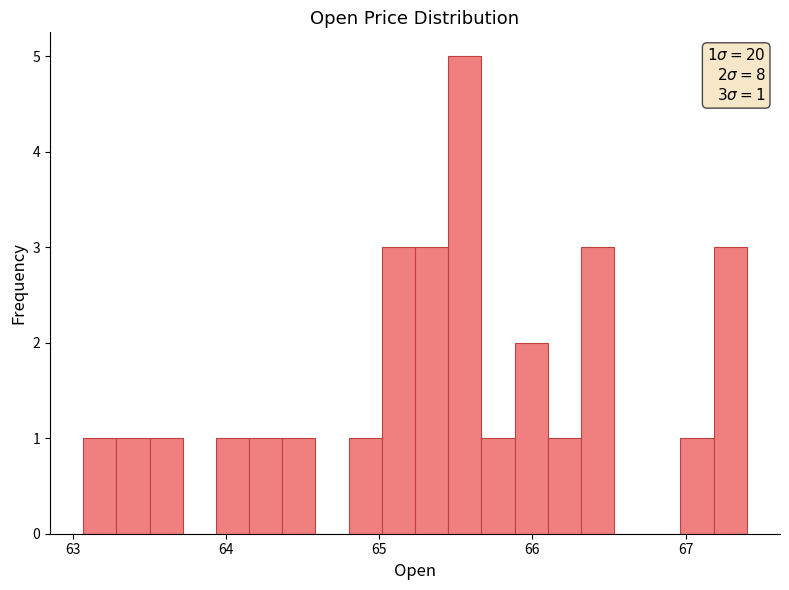

Around what value on the x-axis is the tallest bar? Give the approximate position of its centre, as read against the axis.

65.6